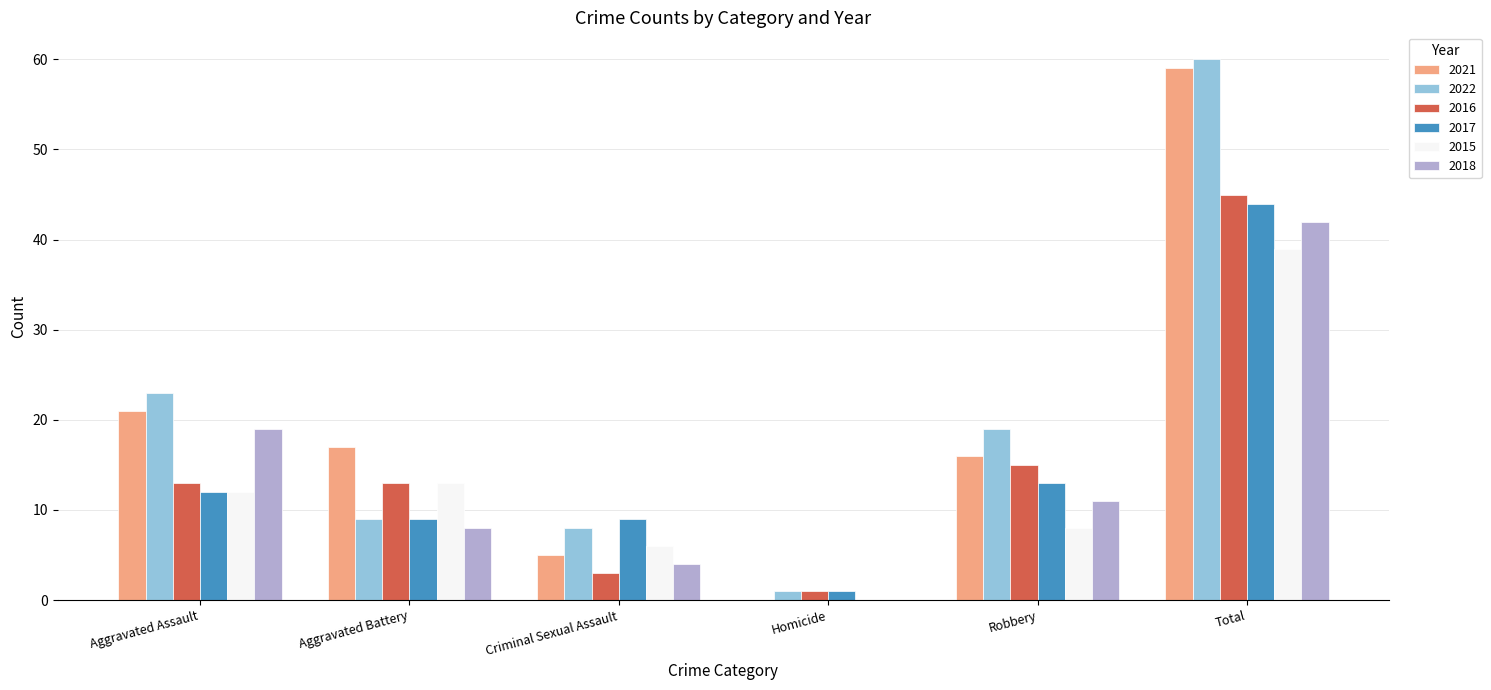

At which category is the sum across all series the highest?

Total